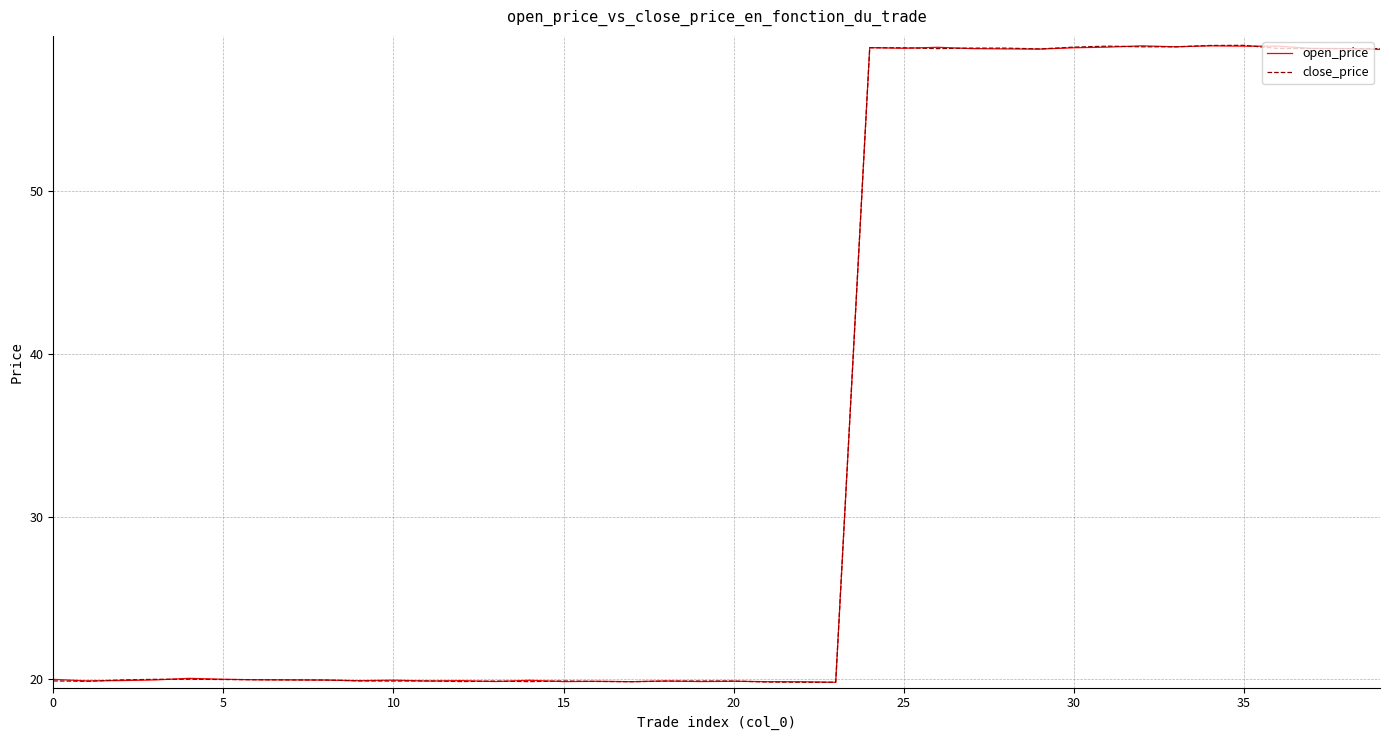

What is the greatest value displayed?

58.9